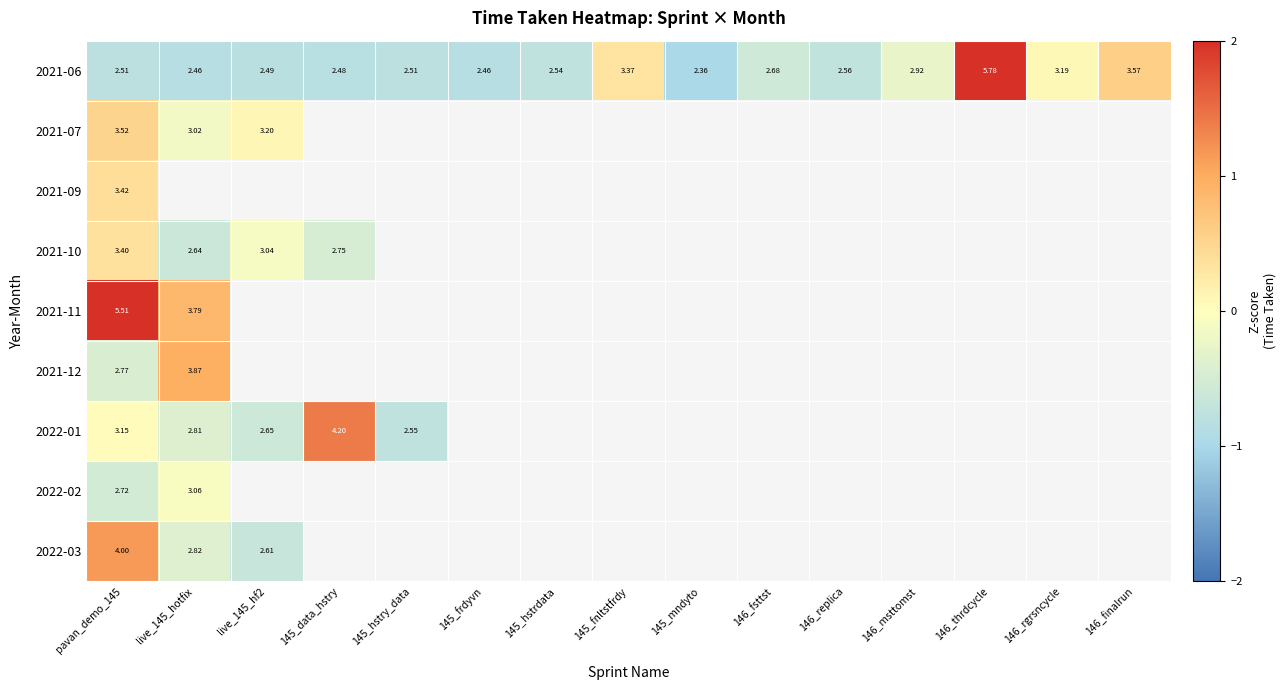

At which category is the sum across all series the highest?

pavan_demo_145